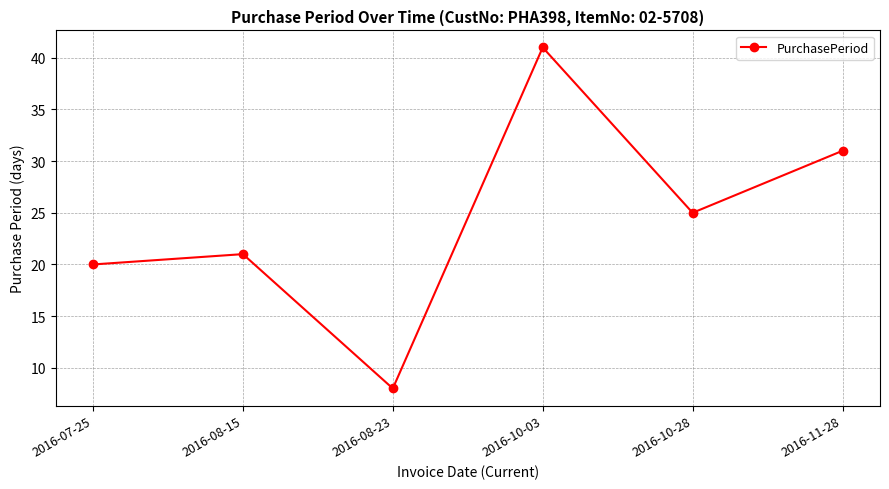

Count the number of data series in this chart.

1